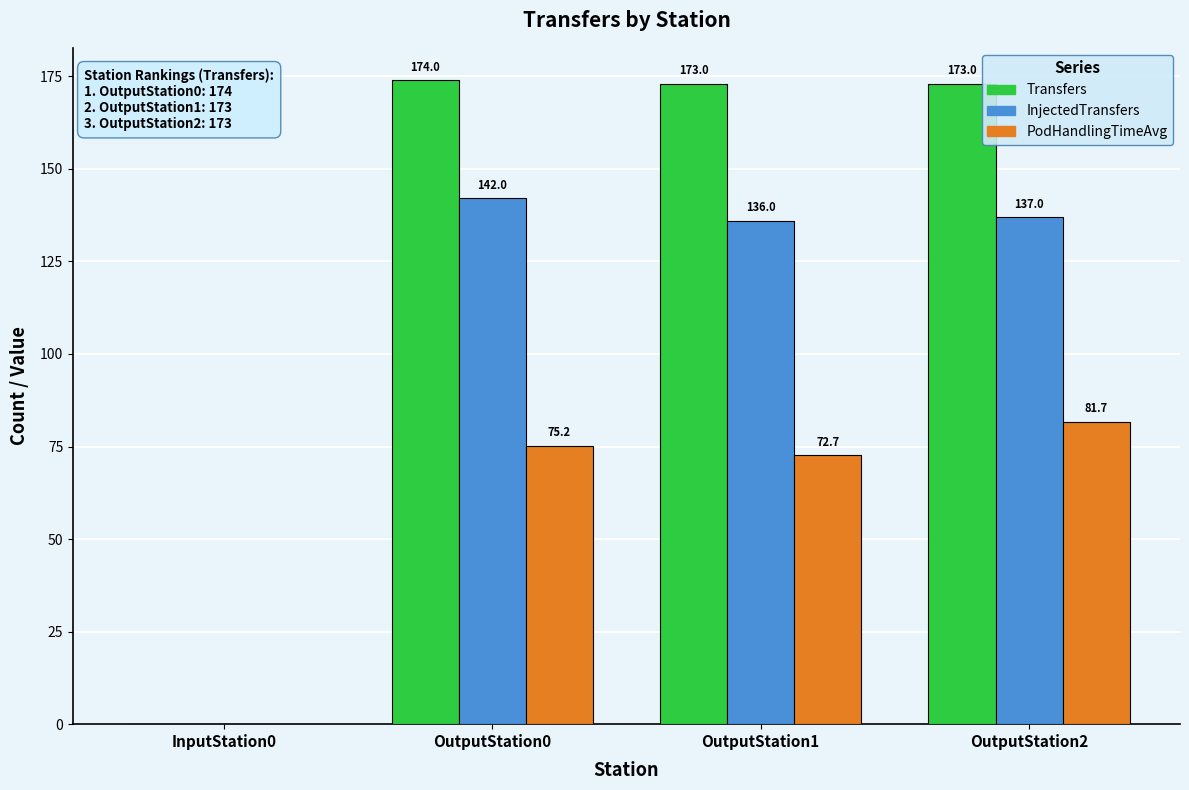

What are all the series names shown in the legend?

Transfers, InjectedTransfers, PodHandlingTimeAvg